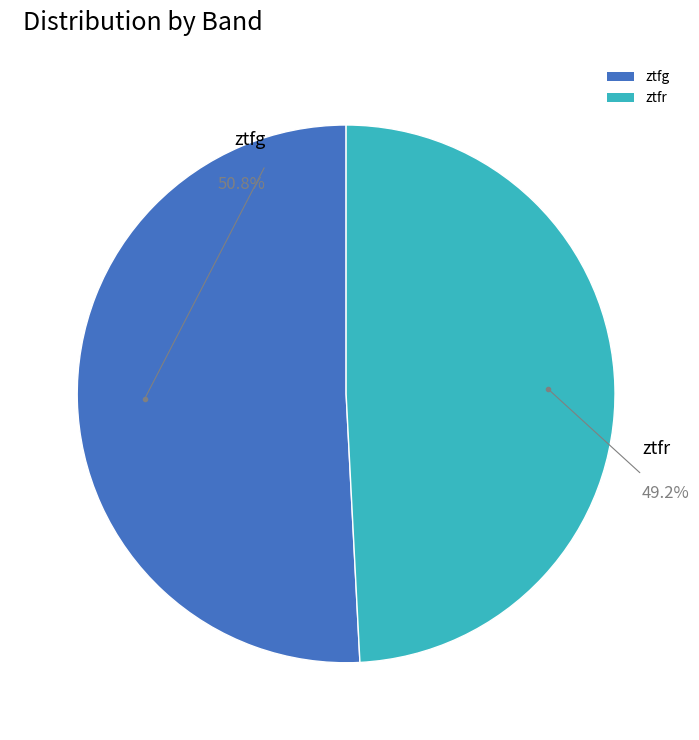

To the nearest percent, what portion does ztfr represent?

49%